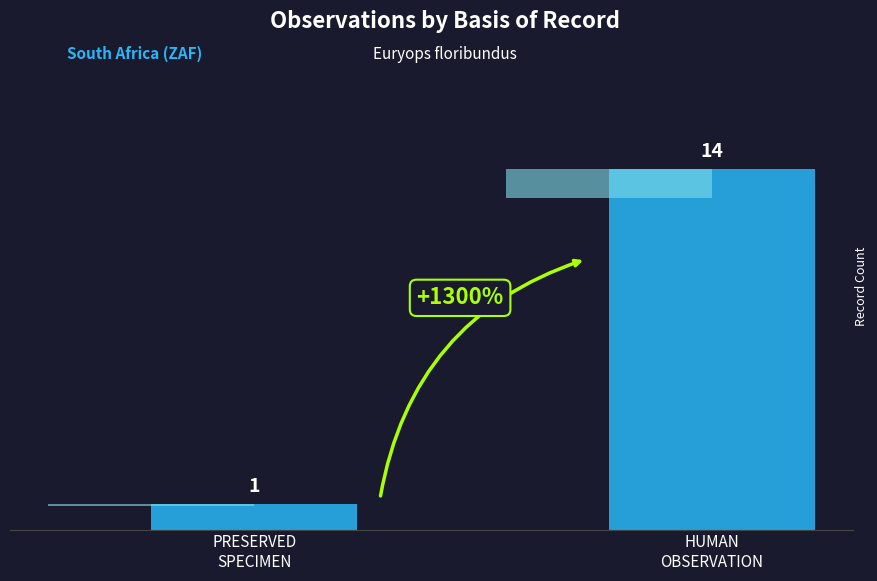

What is the difference between the maximum and minimum values?

13